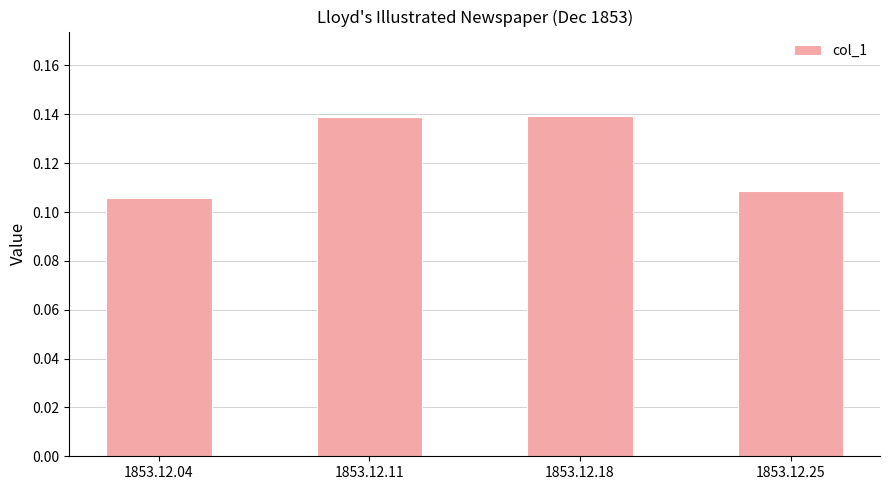

Which has a higher value, 1853.12.11 or 1853.12.04?

1853.12.11